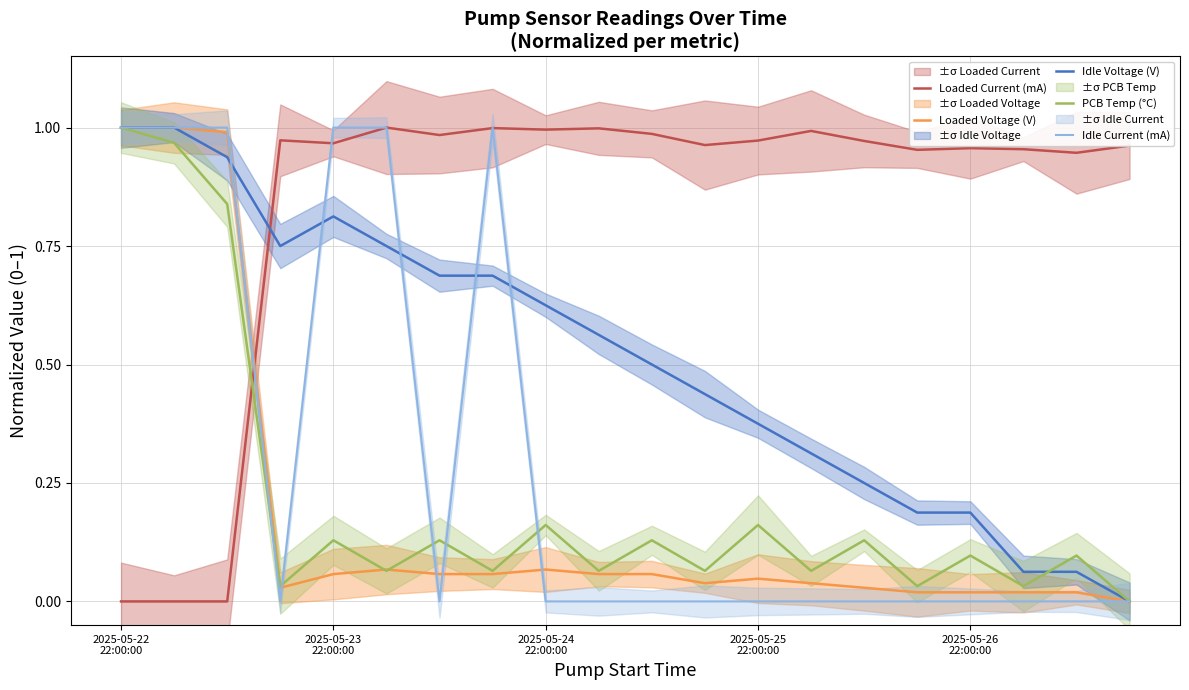

How many series are shown in this chart?

5